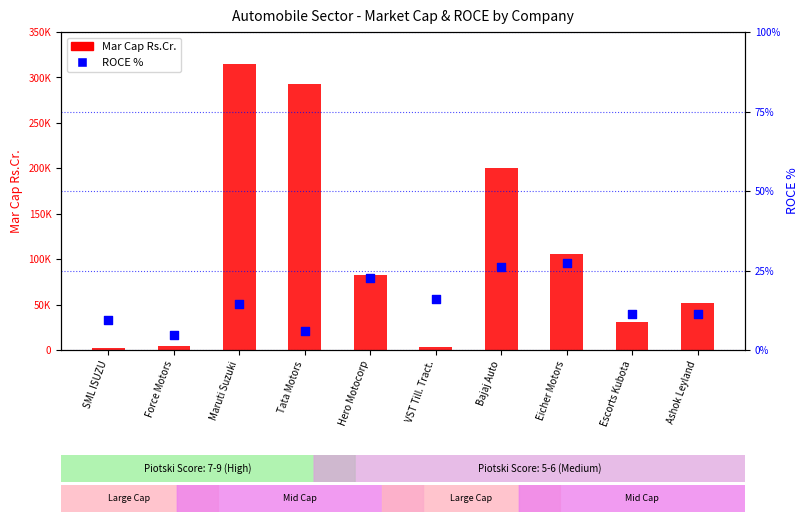

At which category is the sum across all series the highest?

Maruti Suzuki